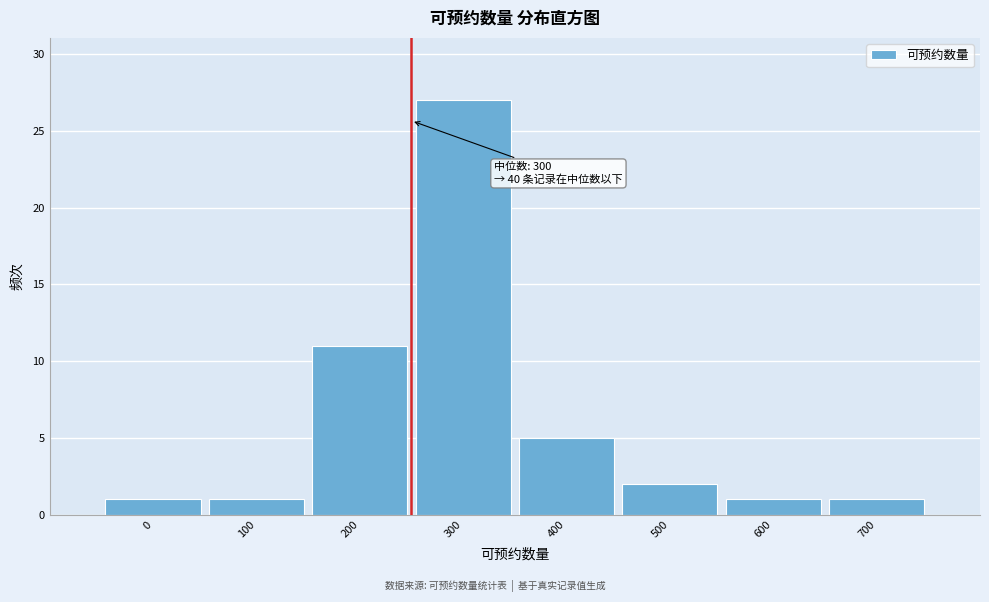

Reading right to left, what are all the values shown in this chart?

1	1	2	5	27	11	1	1